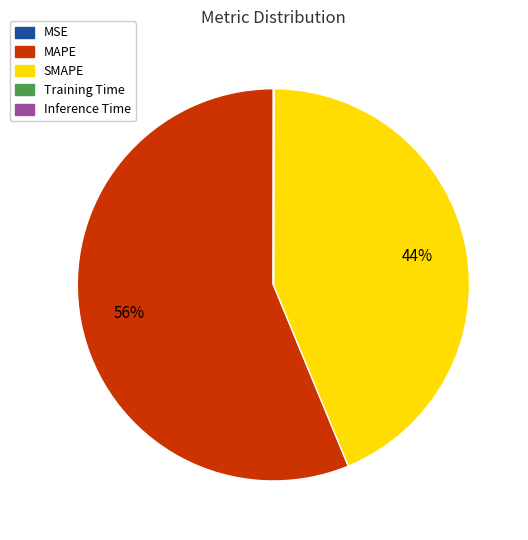

To the nearest percent, what is the average slice percentage?

20%